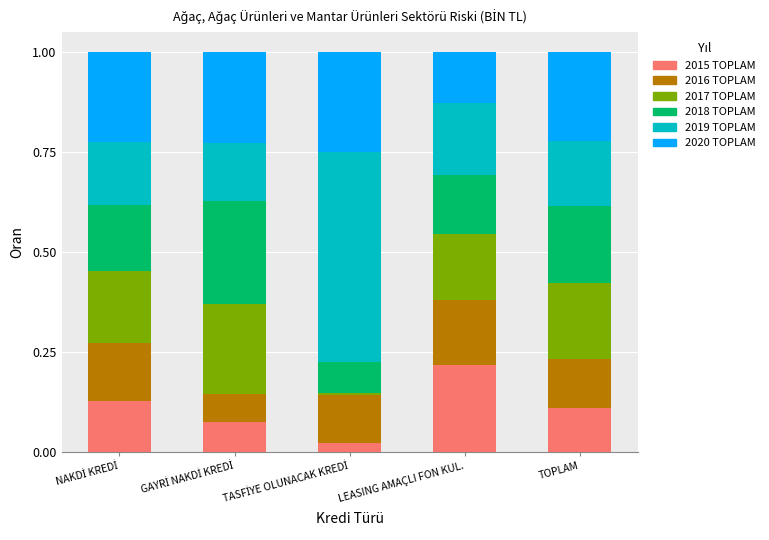

What is the total value across all series at LEASING AMAÇLI FON KUL.?

1.0